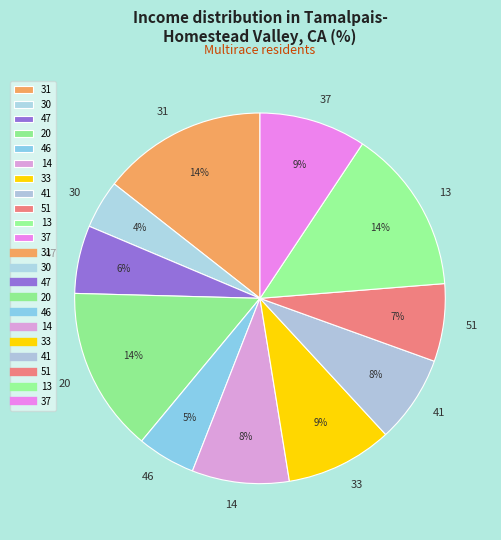

Is there a majority slice in this chart?

No